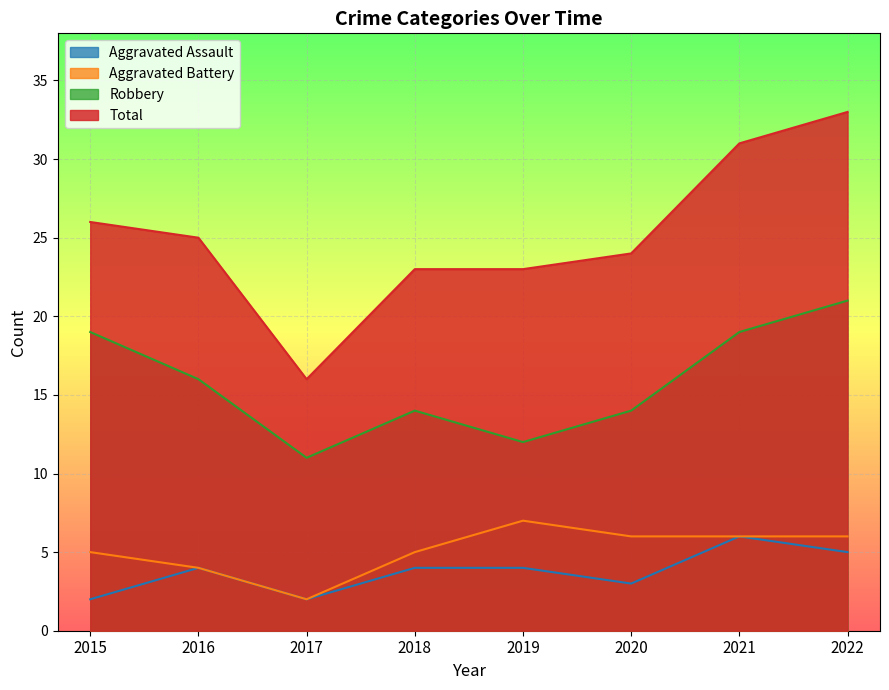

What is the difference between the Robbery values at 2017 and 2015?

8